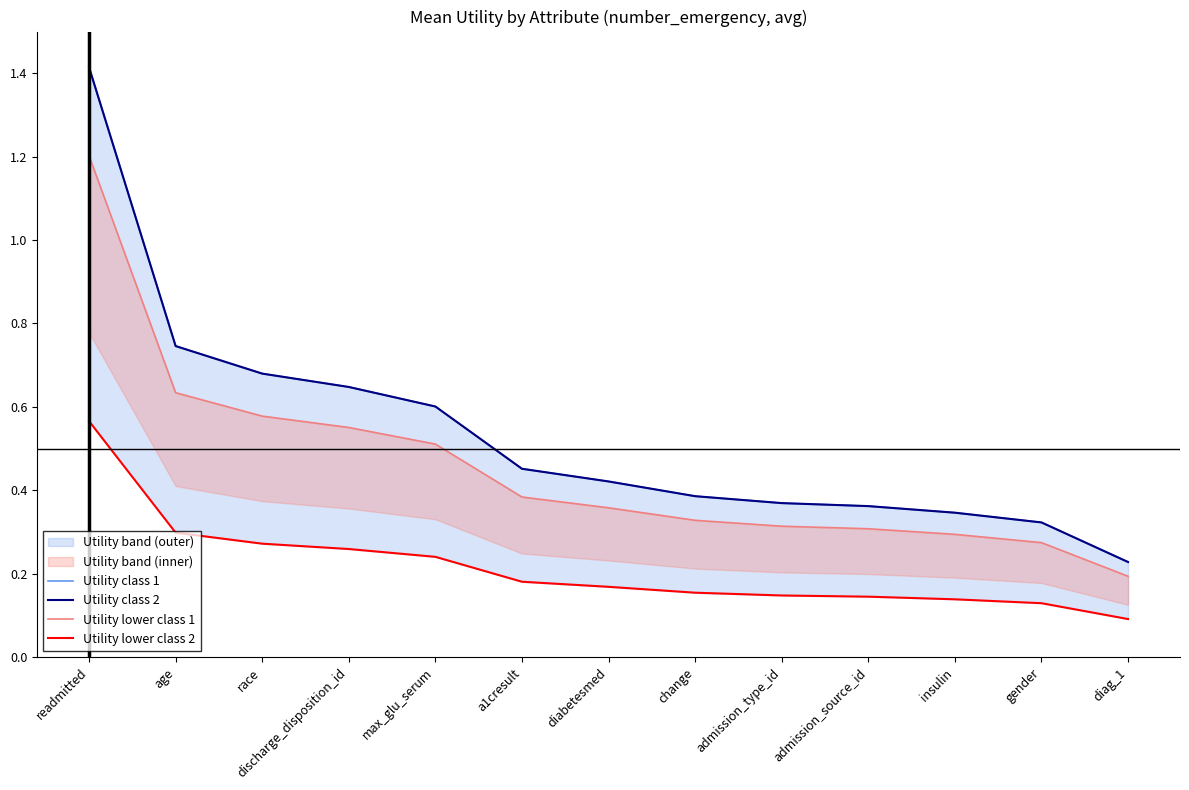

At which label does Utility class 1 reach its peak?

readmitted